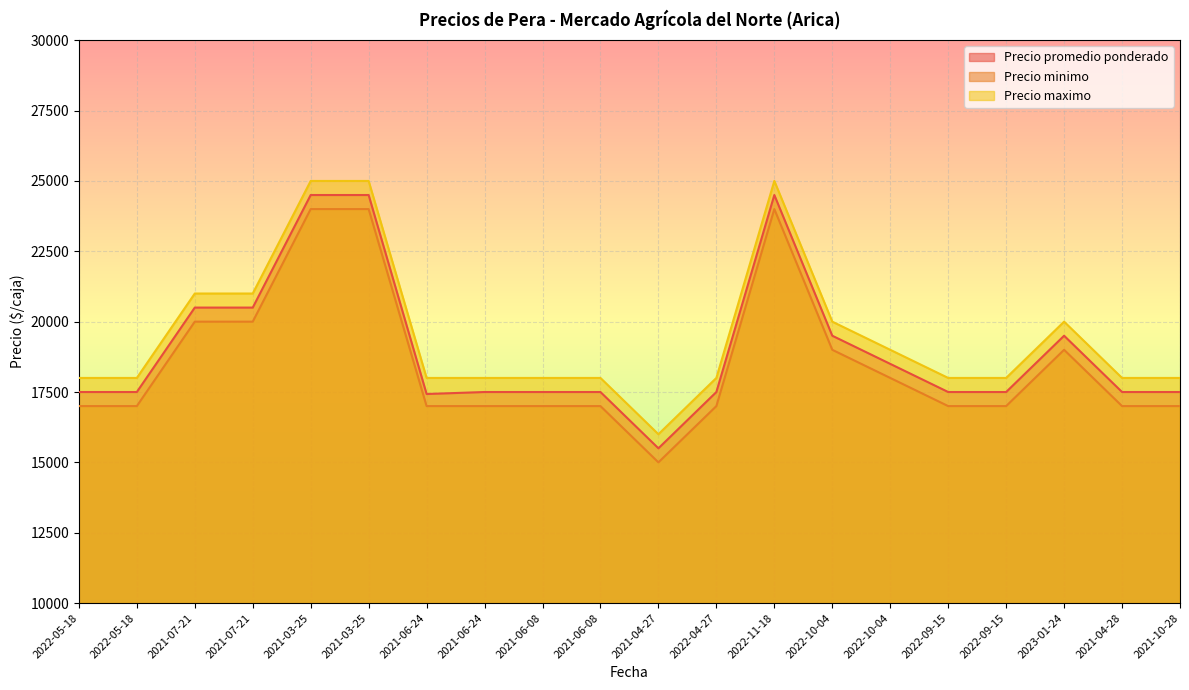

True or false: Precio promedio ponderado and Precio maximo intersect in this chart.

False